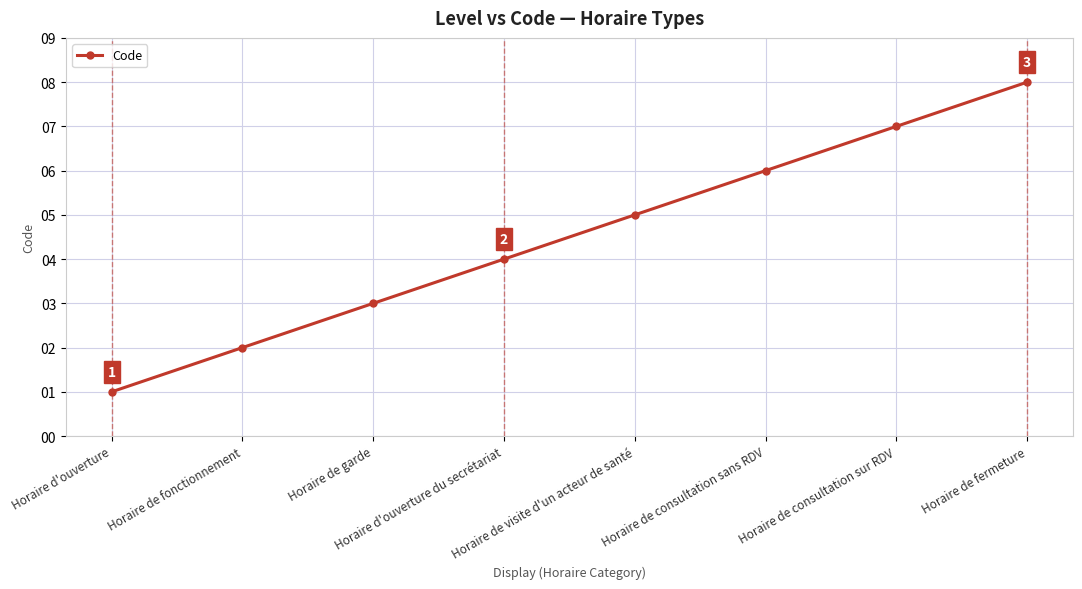

Reading left to right, what are all the values shown in this chart?

1	2	3	4	5	6	7	8